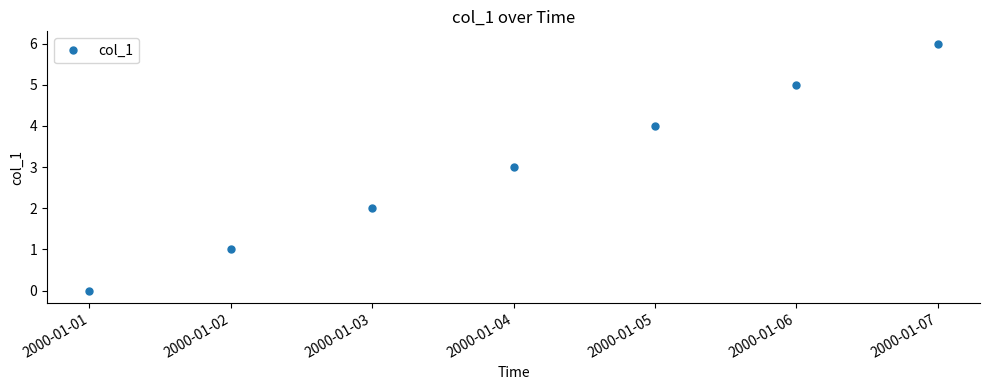

List the labels in order of value, largest first.

2000-01-07, 2000-01-06, 2000-01-05, 2000-01-04, 2000-01-03, 2000-01-02, 2000-01-01